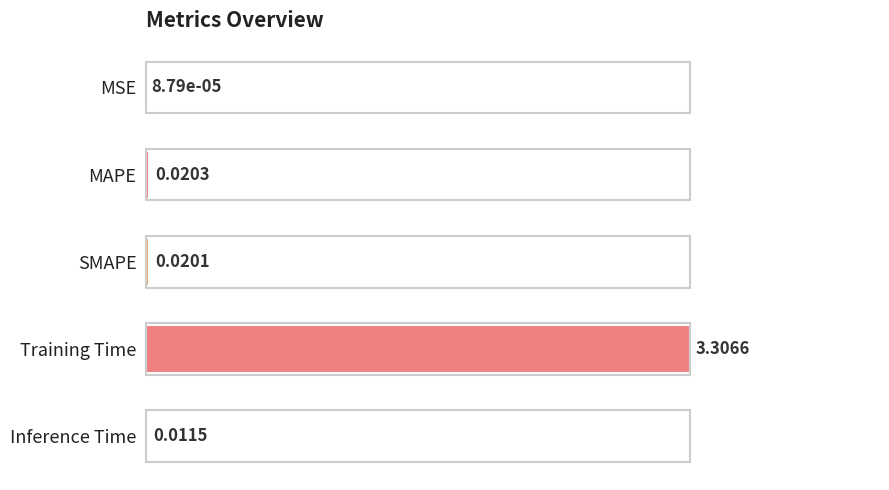

Which has a higher value, MAPE or Inference Time?

MAPE